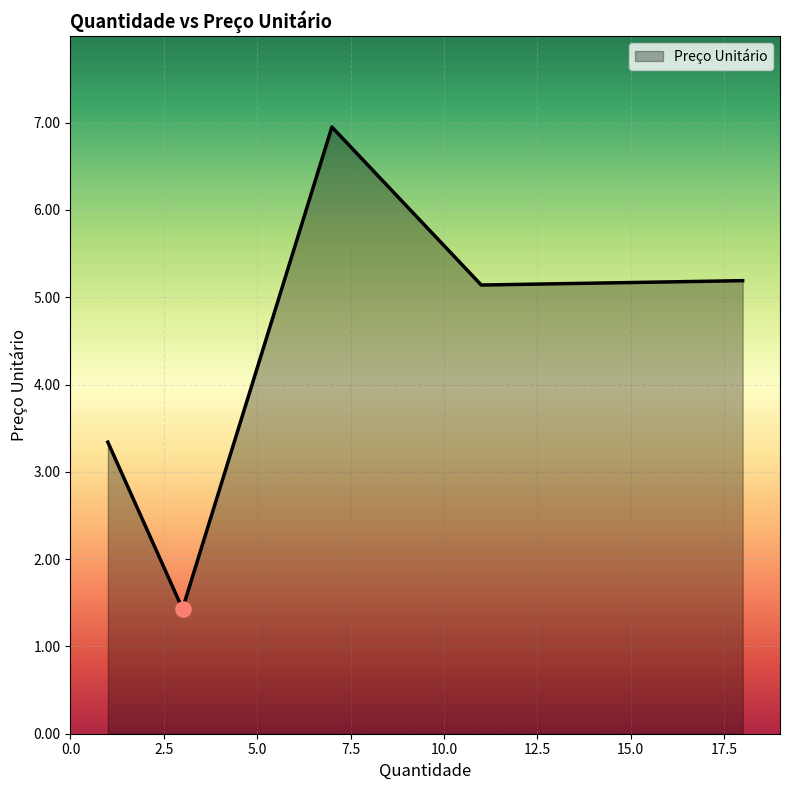

True or false: the data has more than 1 interior local peaks.

False